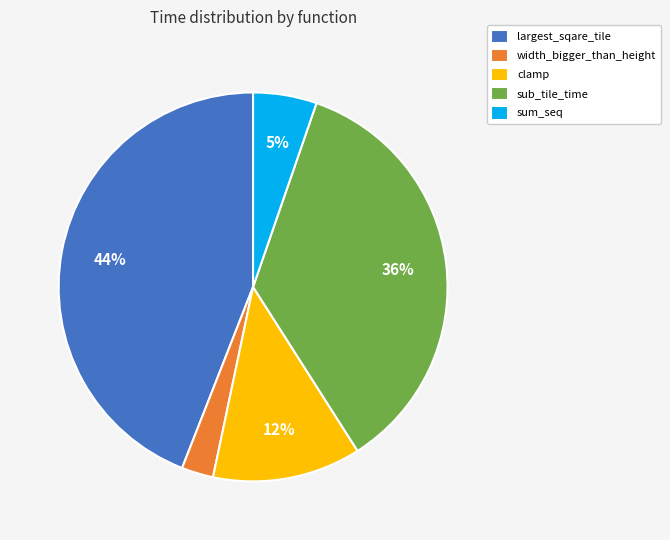

The sum_seq slice represents 5% of the pie. True or false?

True